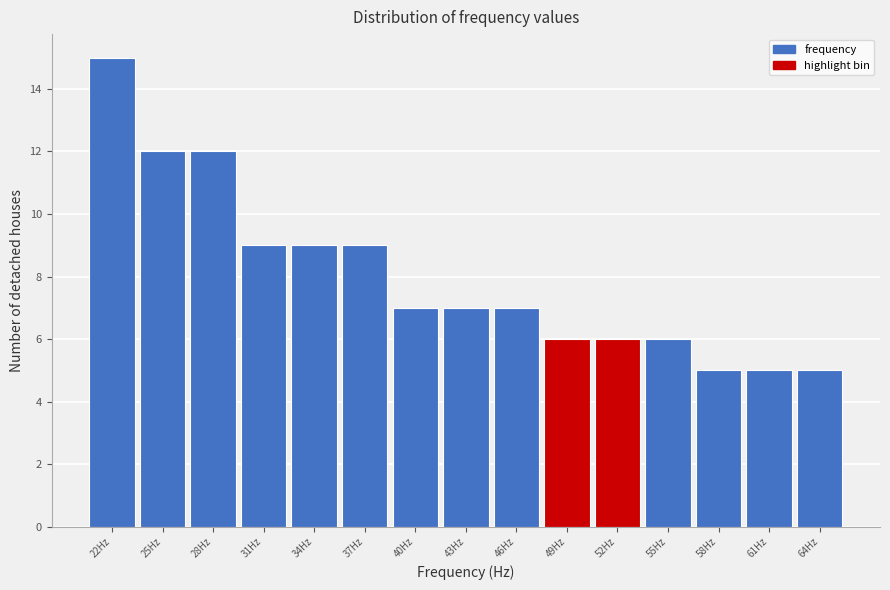

Which range on the x-axis has the tallest bar?

20.0 to 23.0